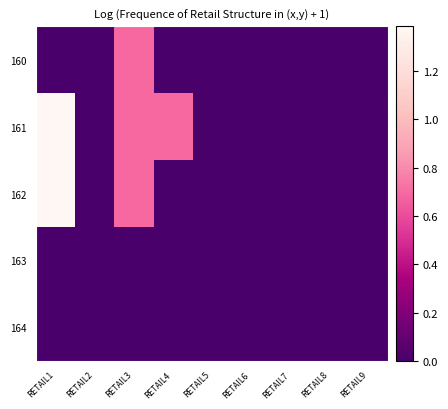

Rank the series by their maximum value, from highest to lowest.

161, 162, 160, 163, 164